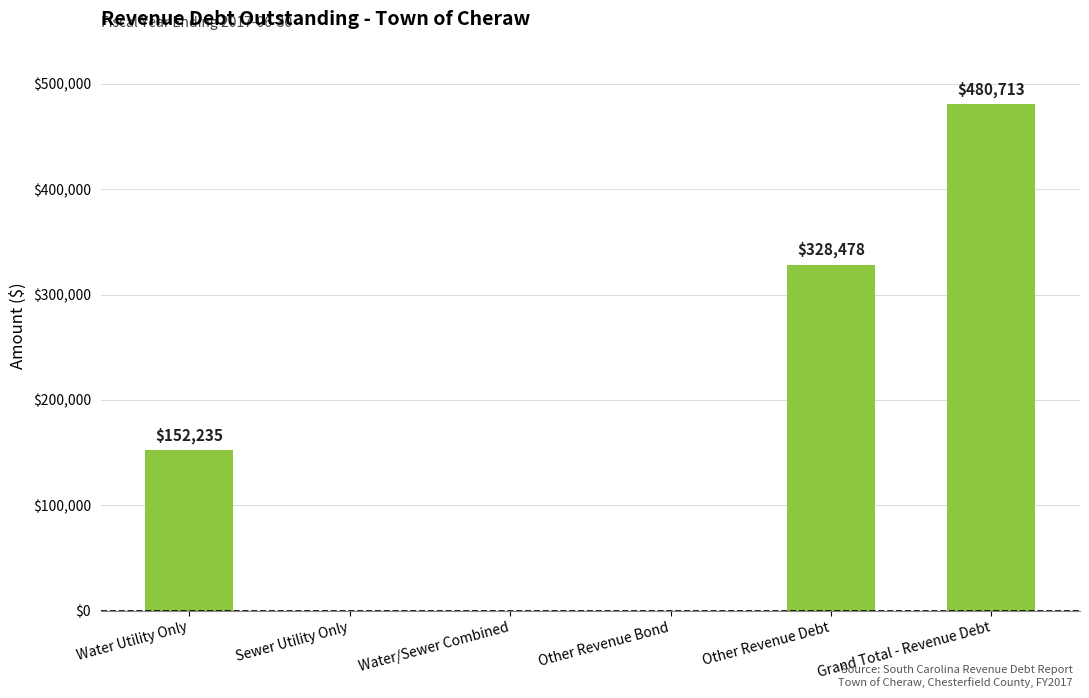

Reading left to right, list all the values displayed in this chart.

152235	0	0	0	328478	480713